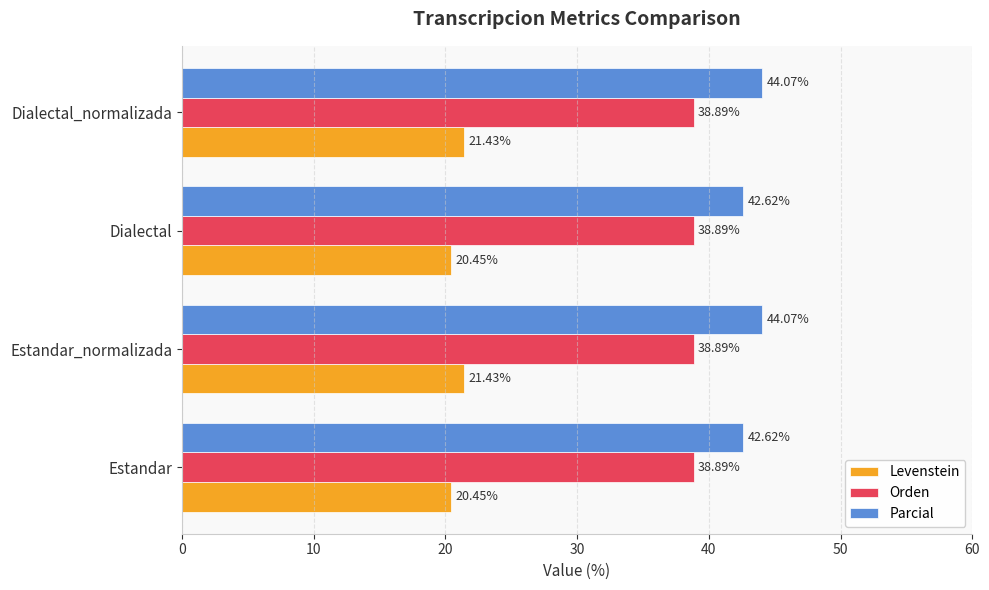

What is the difference between the second highest and second lowest values in the Parcial series?

1.4